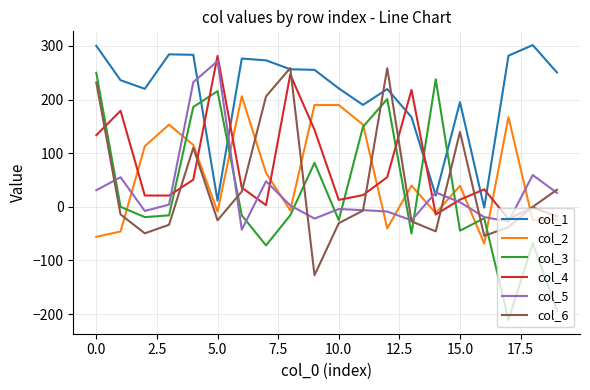

What is the maximum value for col_4?

281.4